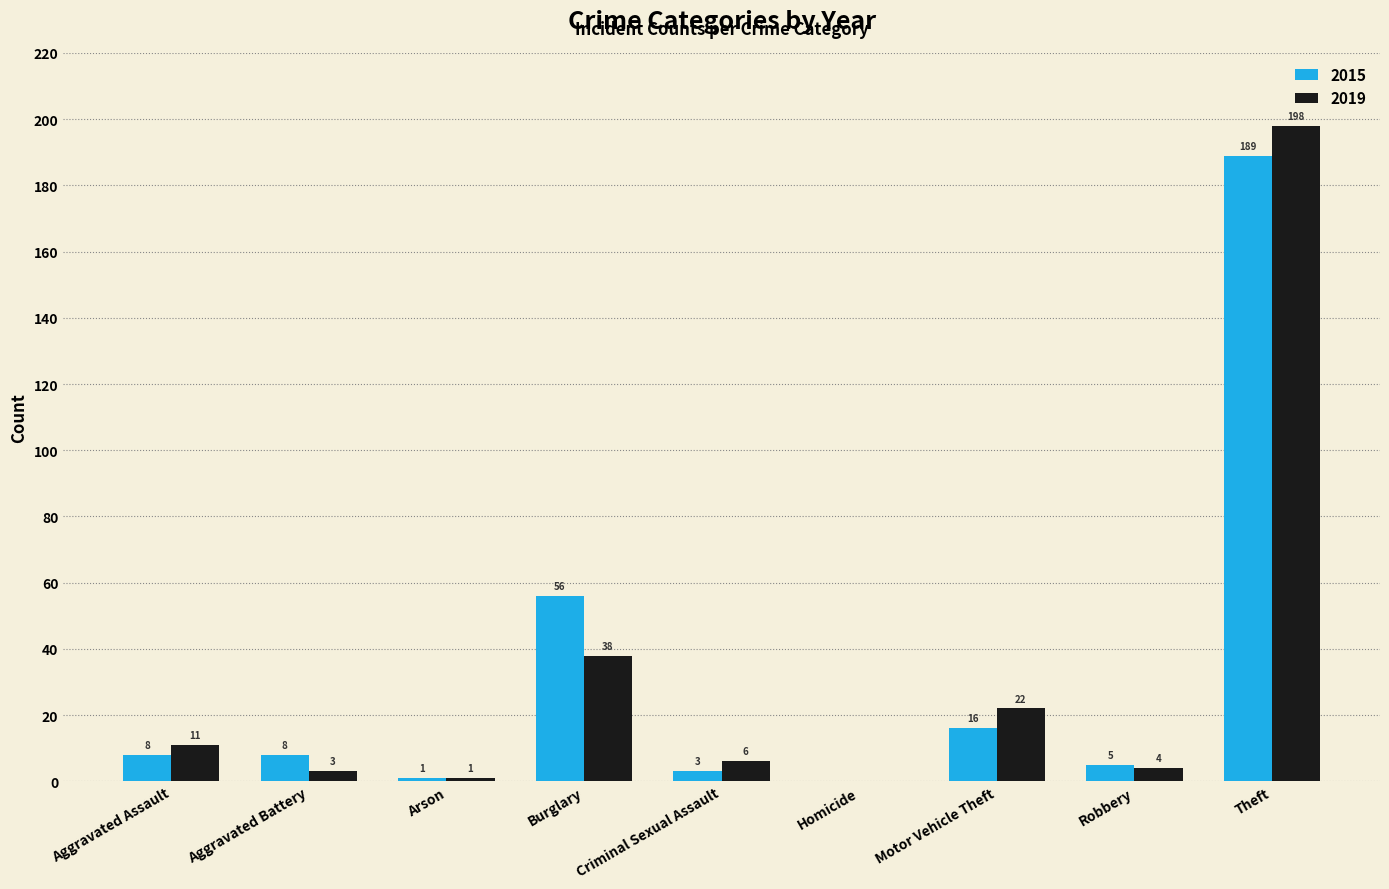

How many groups of bars are there?

9